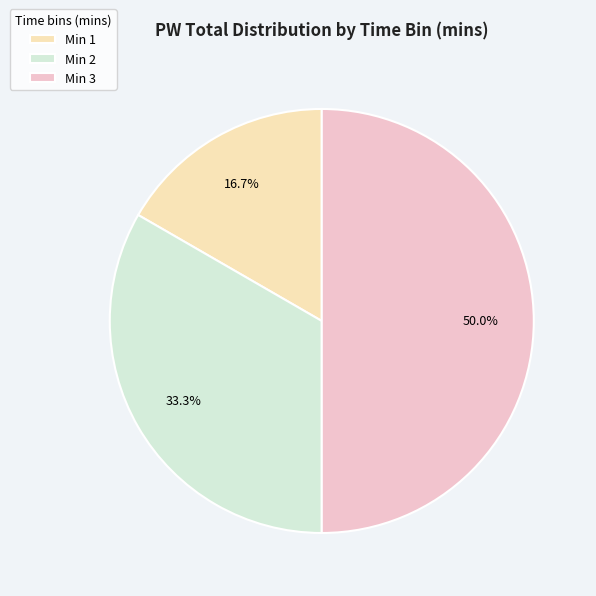

To the nearest percent, what is the average slice percentage?

33%